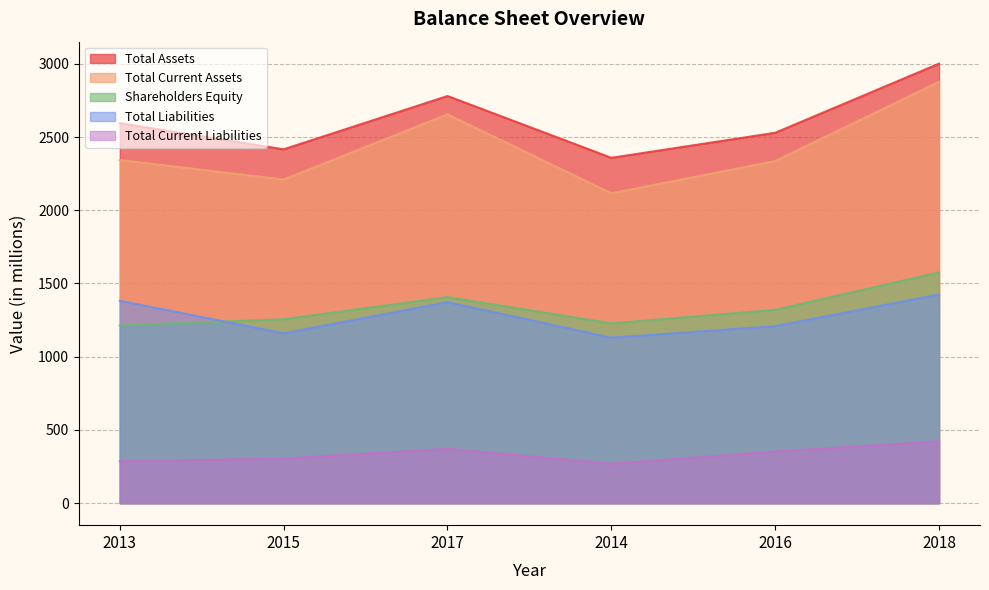

How many distinct data groups are displayed?

5